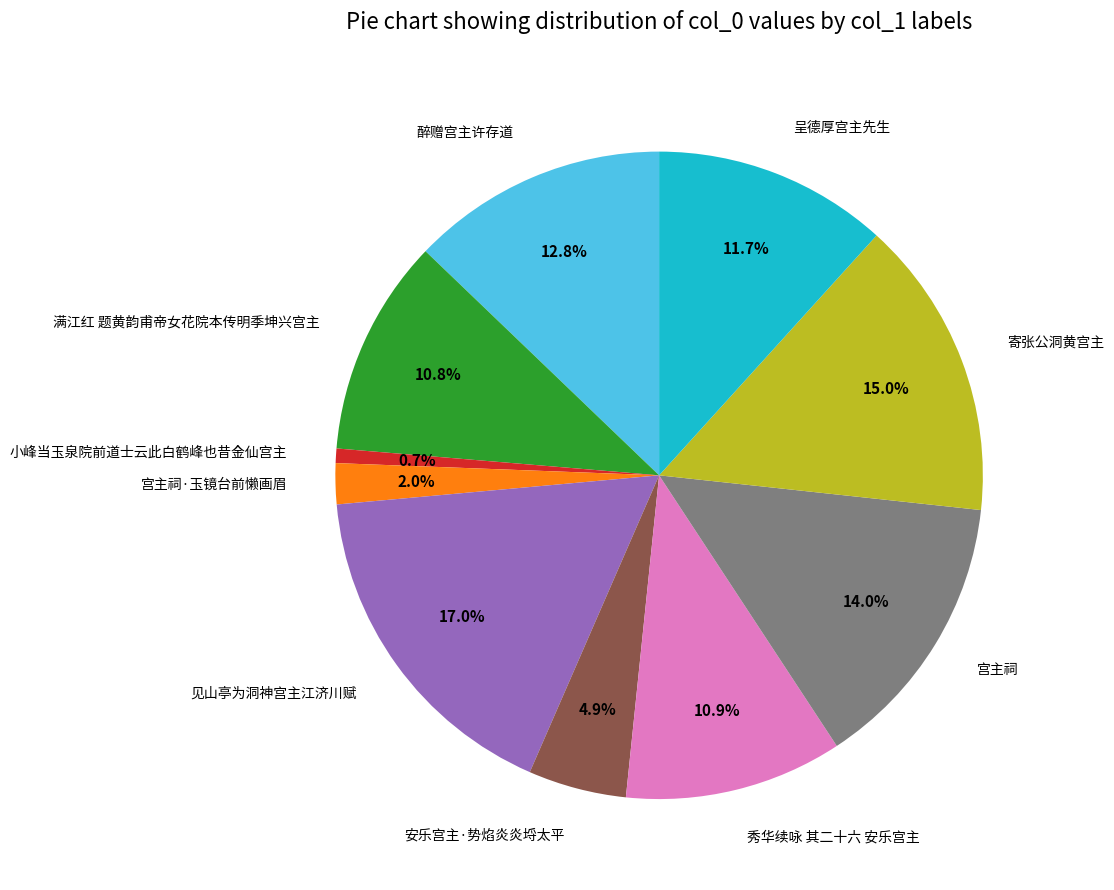

What portion of the pie excludes 醉赠宫主许存道?

87.2%